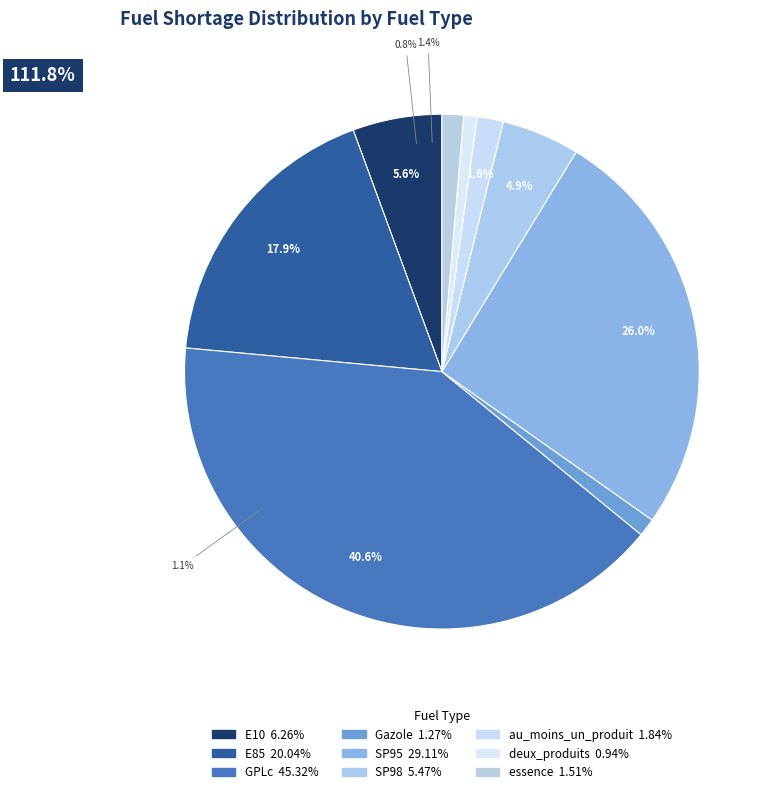

Is there any slice that represents more than half of the pie?

No